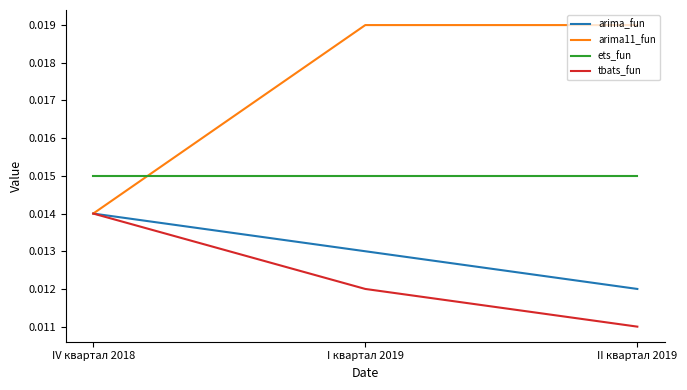

Rank the categories by tbats_fun value from lowest to highest.

II квартал 2019, I квартал 2019, IV квартал 2018